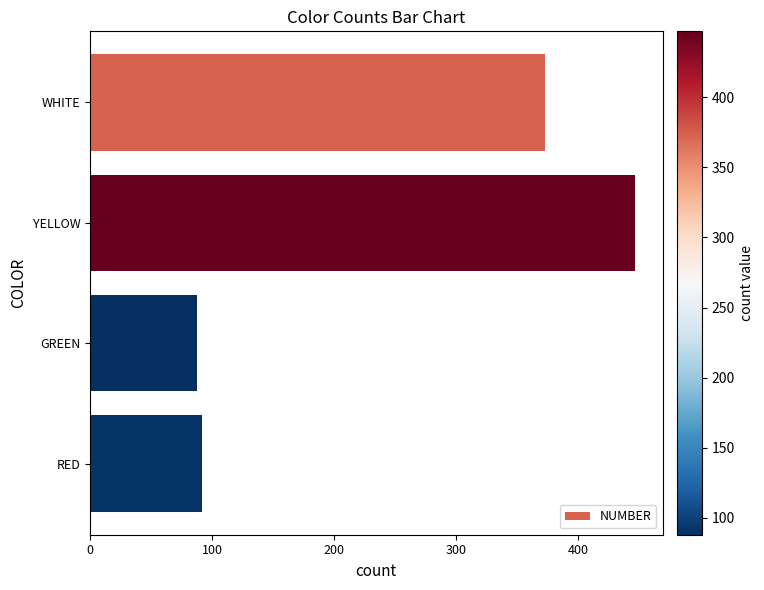

What is the average value?

250